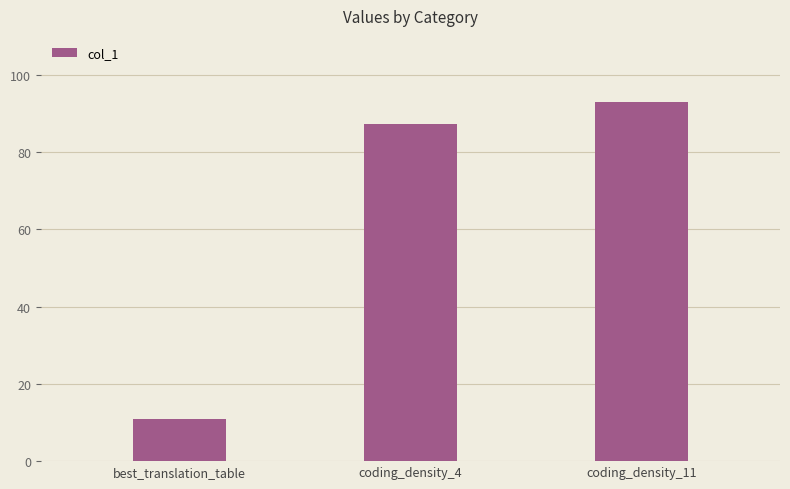

The value at best_translation_table is 15.4. True or false?

False